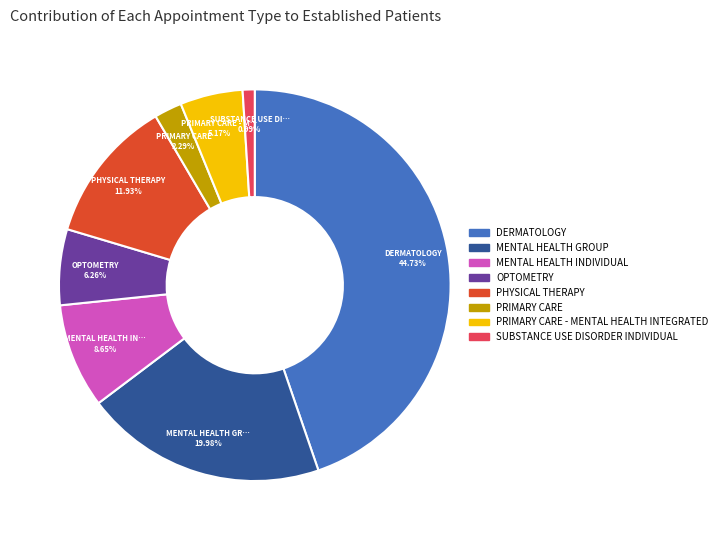

How many slices are in this pie chart?

8